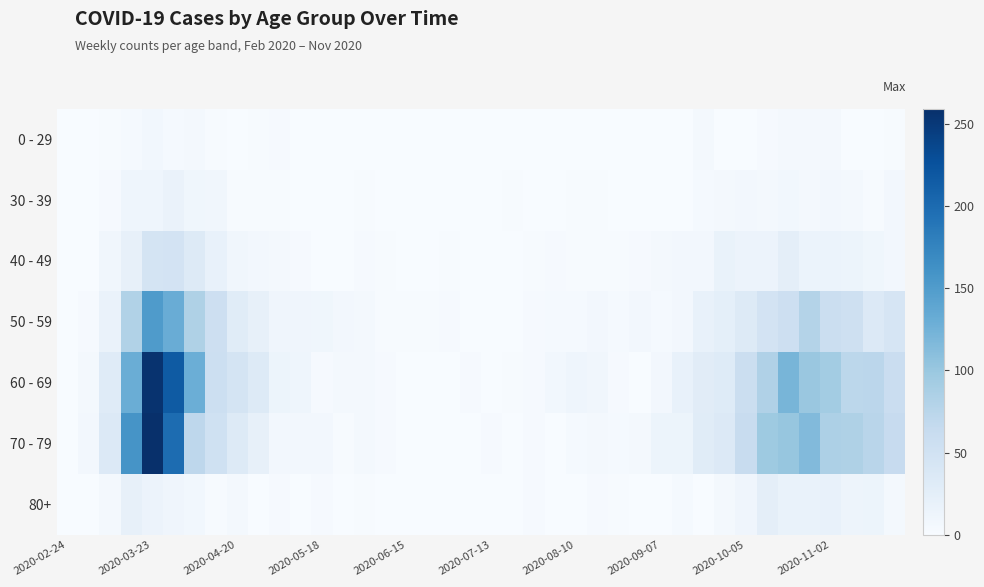

Reading left to right, extract all data points from this chart.

0 - 29: 0	0	2	4	8	4	6	2	1	2	3	1	0	0	0	0	0	1	0	0	0	1	0	1	1	0	0	0	0	1	5	0	1	3	5	5	5	1	0	2
30 - 39: 0	1	3	12	12	17	10	9	2	2	2	0	1	0	2	0	0	0	0	1	0	2	0	0	2	2	0	0	1	1	4	5	7	5	8	6	7	5	2	7
40 - 49: 1	1	9	21	46	47	34	20	9	7	6	3	0	1	3	2	1	1	2	1	0	1	2	3	2	2	2	3	5	7	7	18	15	15	25	16	16	14	10	7
50 - 59: 1	3	17	81	151	131	83	55	30	21	11	11	10	7	5	2	2	2	3	1	0	1	3	4	4	7	4	7	4	7	19	24	33	47	55	79	58	54	35	43
60 - 69: 1	5	31	130	255	216	129	56	45	33	14	12	3	5	6	3	1	0	0	3	0	2	3	8	12	9	3	1	7	20	29	32	58	82	121	100	93	72	73	59
70 - 79: 1	7	35	158	259	199	71	52	33	21	7	7	7	2	6	3	1	1	0	0	3	1	3	1	4	5	4	6	14	14	30	35	62	97	102	115	84	83	75	63
80+: 0	1	6	21	15	11	8	2	5	0	3	0	3	1	2	0	1	0	0	0	0	1	3	1	1	3	2	0	0	4	1	5	11	25	18	18	19	13	14	6